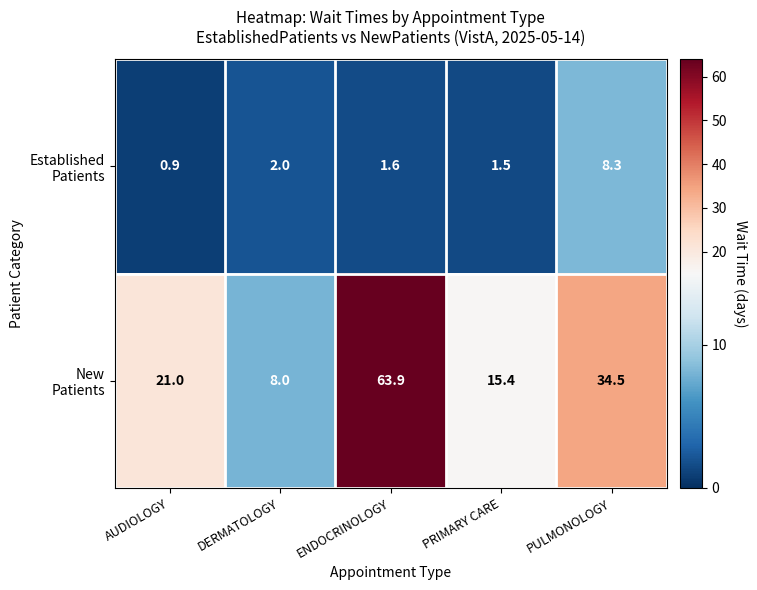

What is the total value across all series at PRIMARY CARE?

16.9